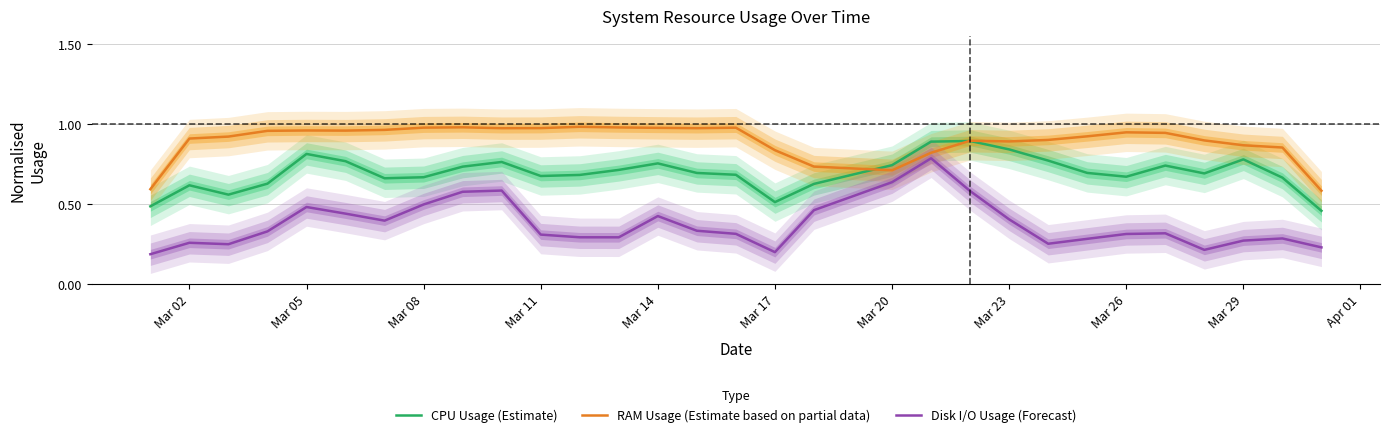

True or false: Disk I/O Usage (Forecast) and CPU Usage (Estimate) intersect in this chart.

False